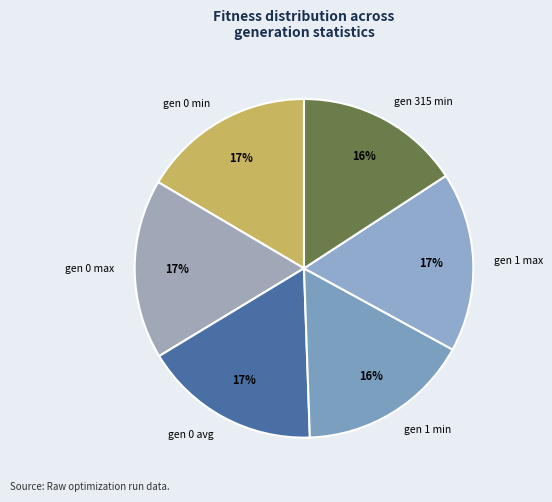

What is the ratio of the value at gen 0 min to the value at gen 0 max?

1.0